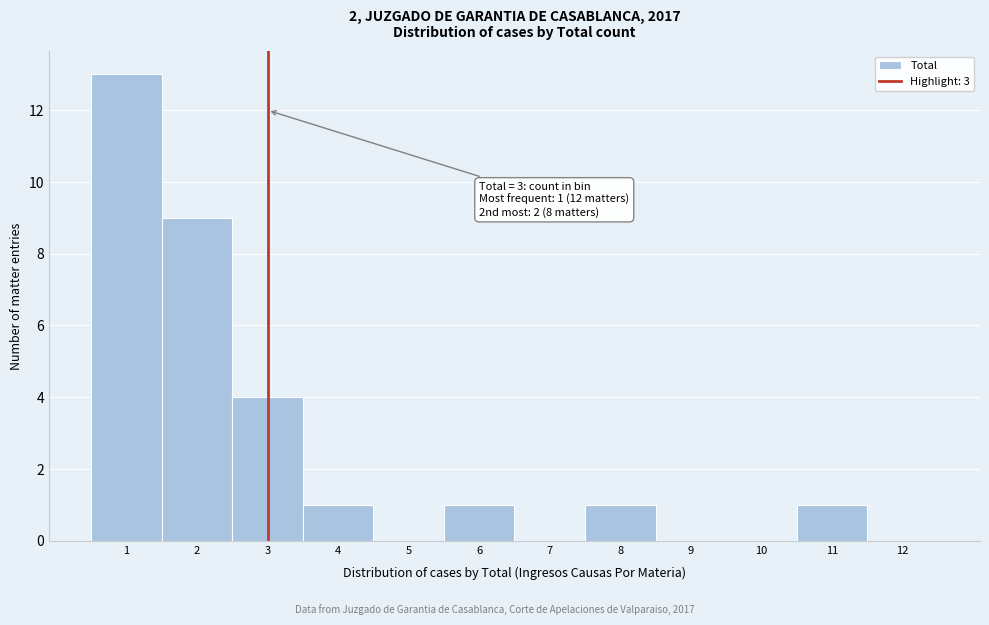

Which range on the x-axis has the tallest bar?

0.5 to 1.5